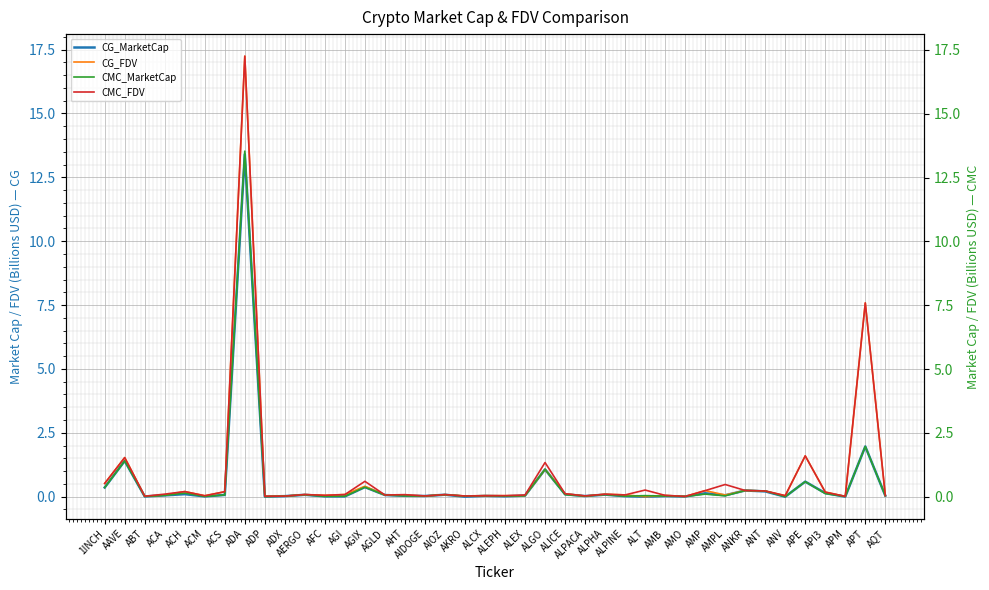

True or false: CMC_MarketCap has more than 1 points higher than both neighbors.

True